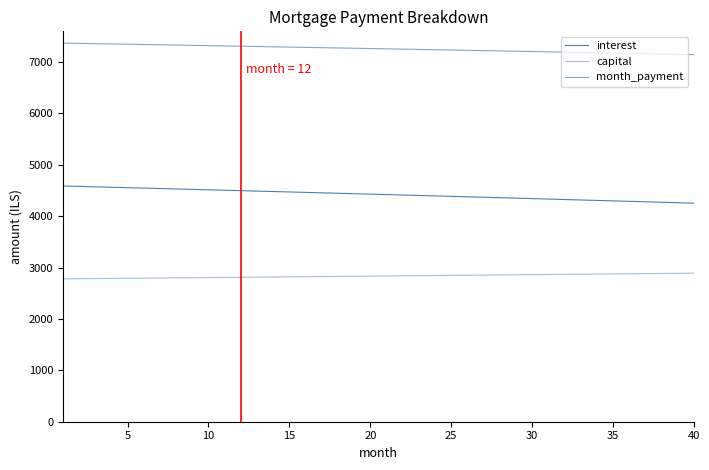

How many categories are shown in the chart?

40